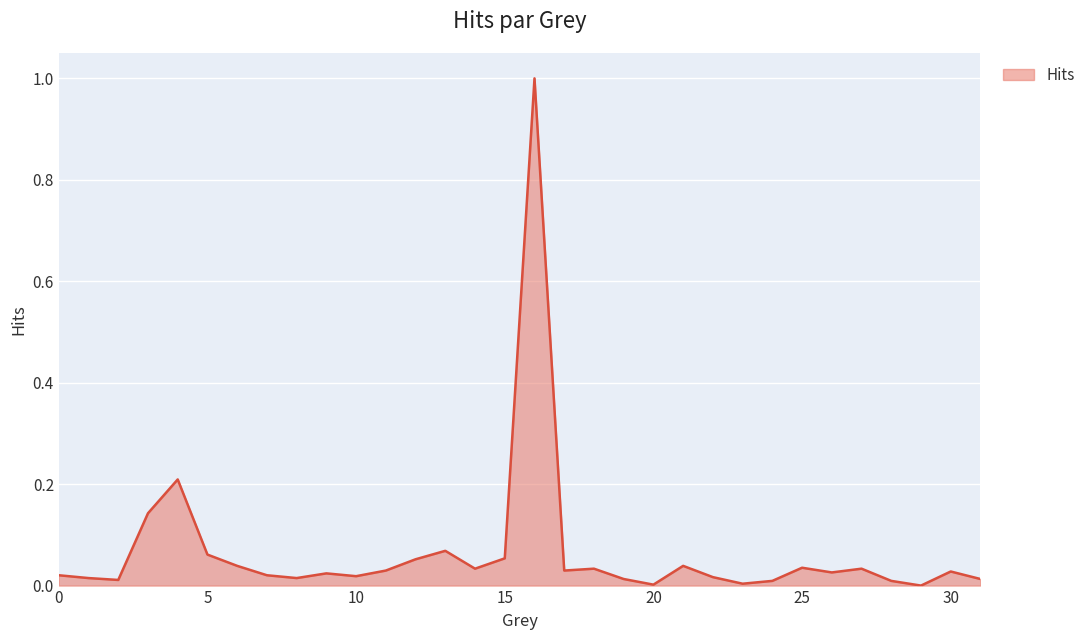

What is the maximum value shown in the chart?

1.0